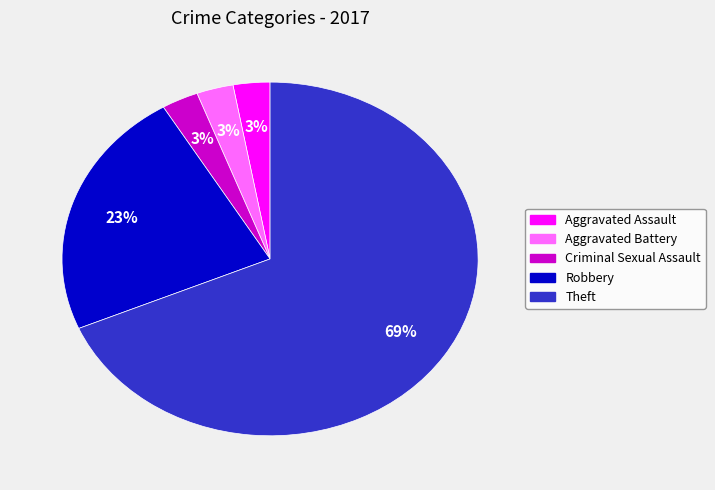

Is Theft the majority of the pie?

Yes